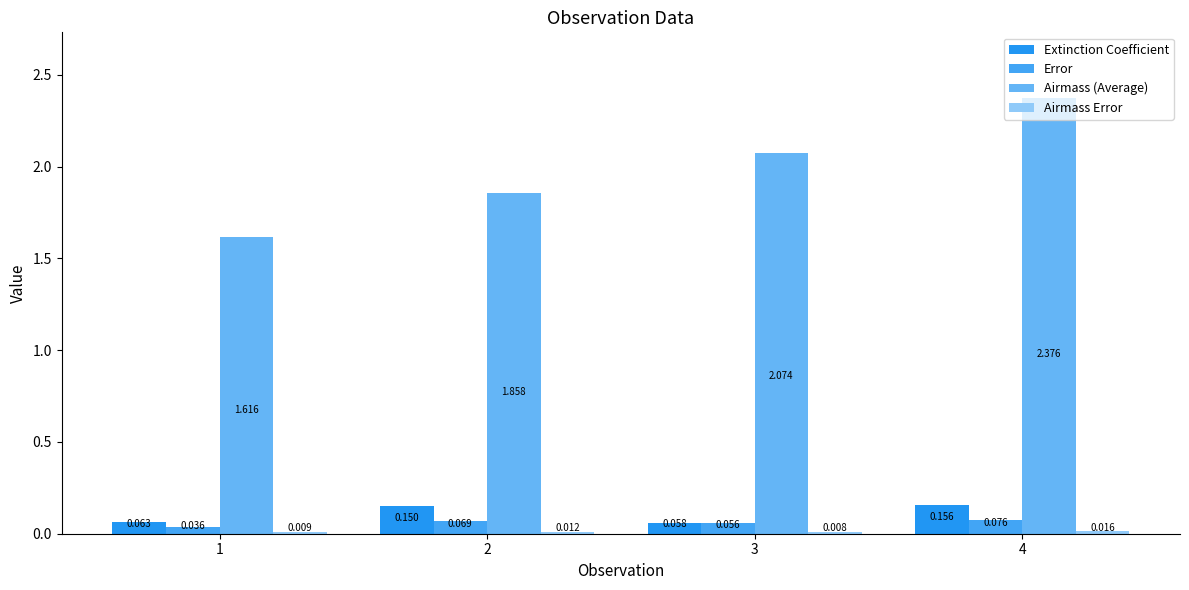

At which label is Extinction Coefficient closest to 0?

3